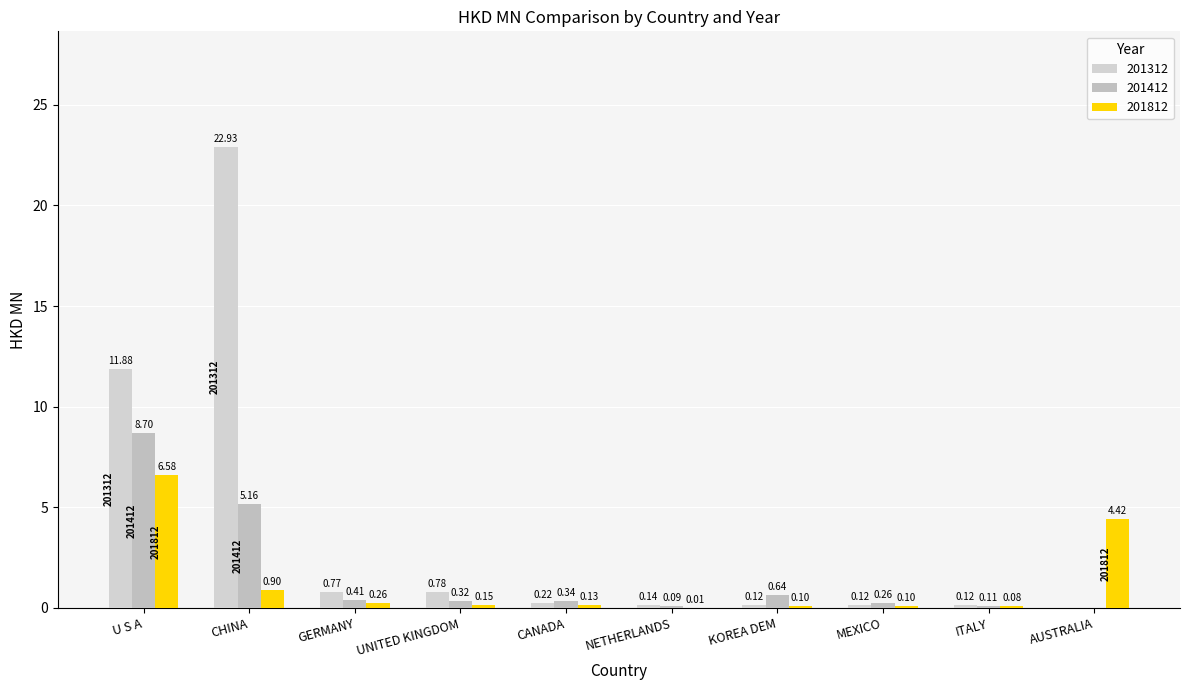

Read the 201412 value at MEXICO.

0.3